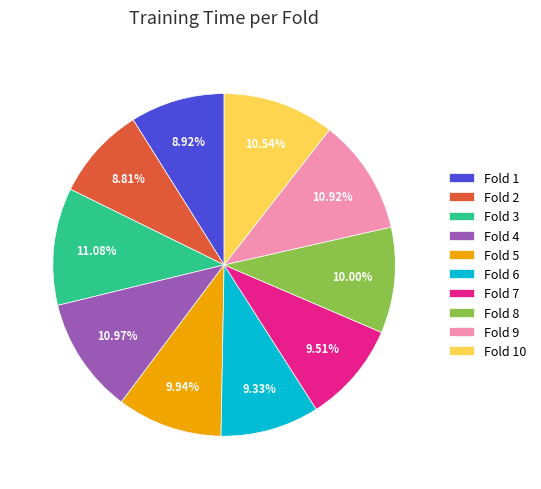

To the nearest percent, what percentage of the pie is Fold 3?

11%